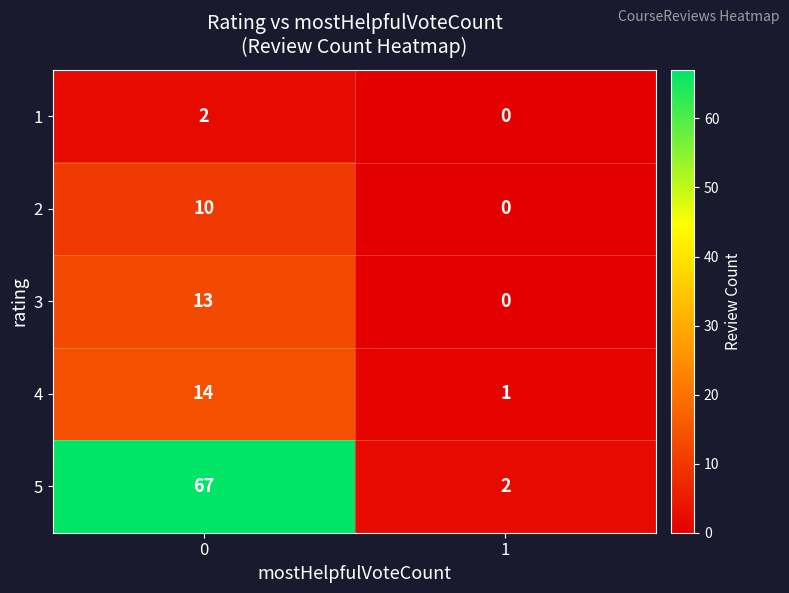

True or false: 3 has a value of 13 at 0.

True